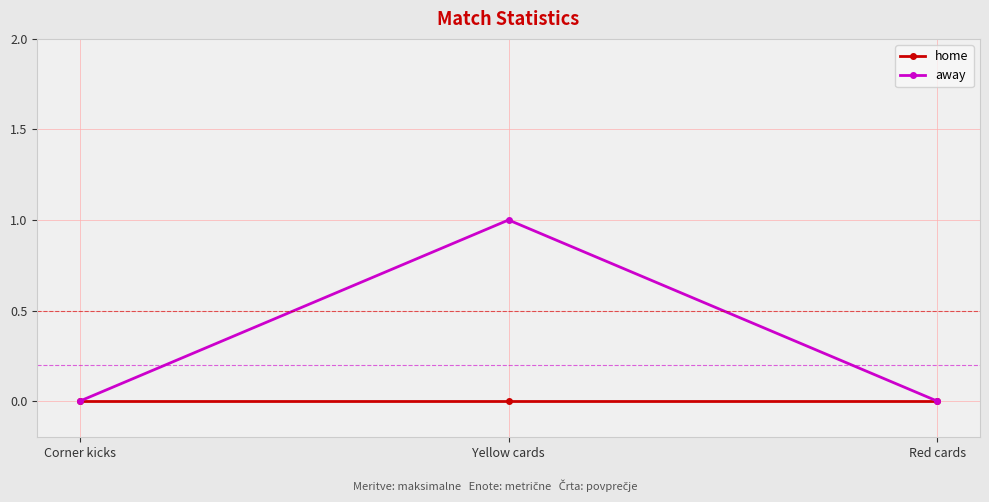

Does the chart display data point markers on the line(s)?

Yes